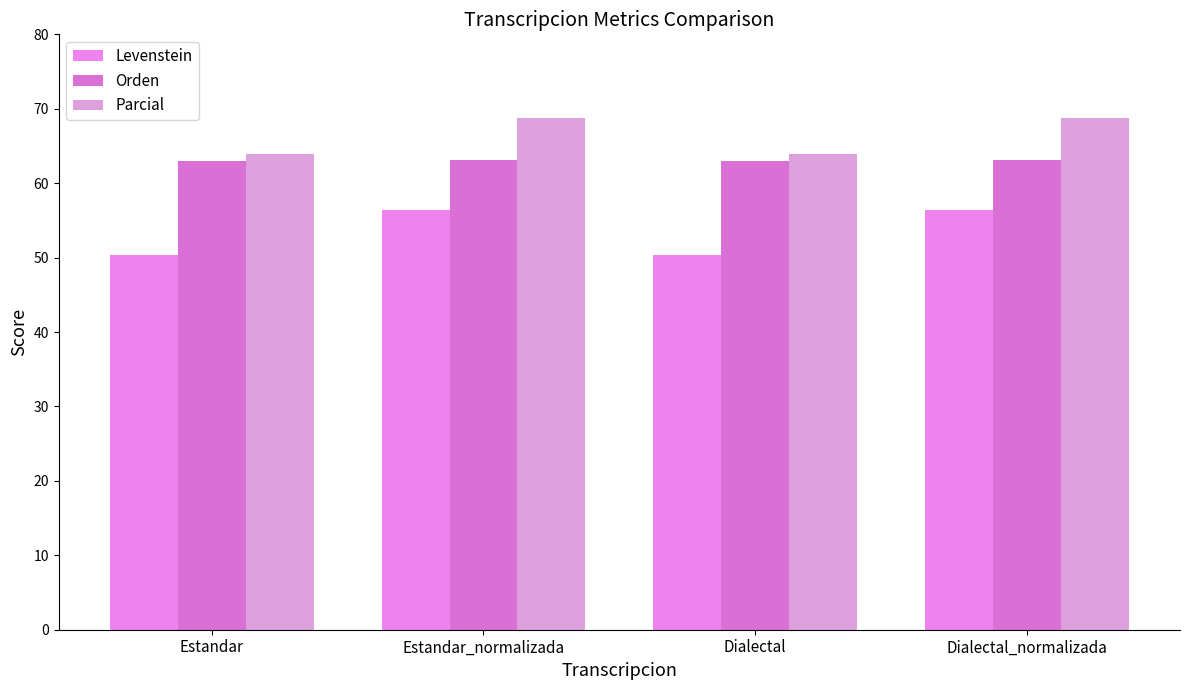

What is the average value of the Orden series?

63.1